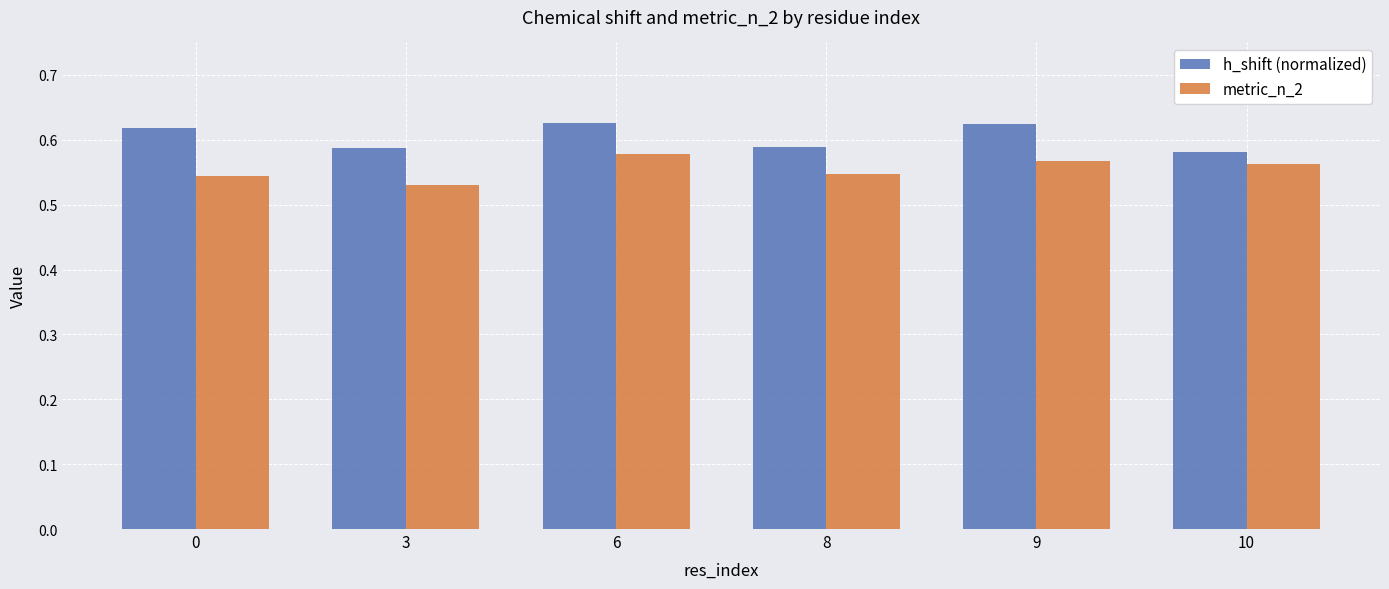

What is the sum of all metric_n_2 values?

3.3